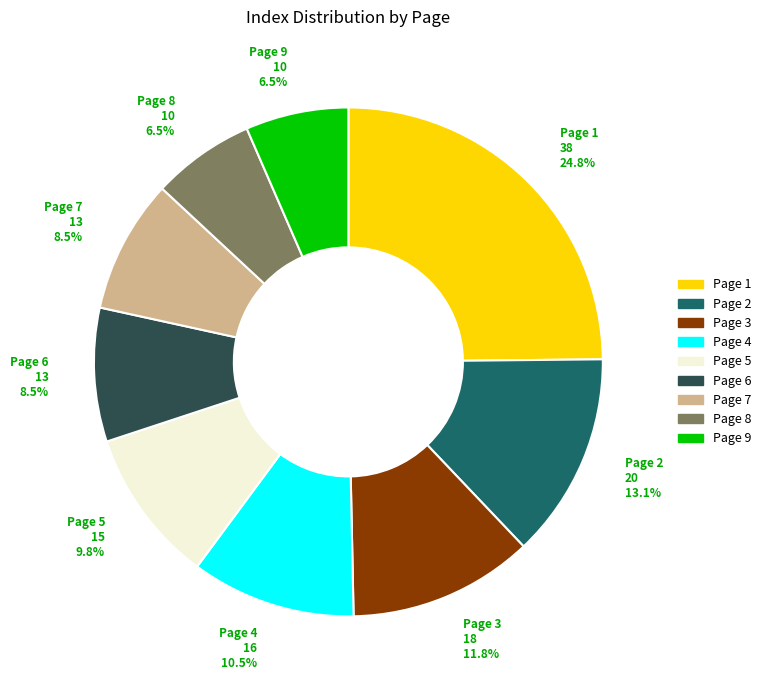

Between Page 1 and Page 8, which is larger?

Page 1